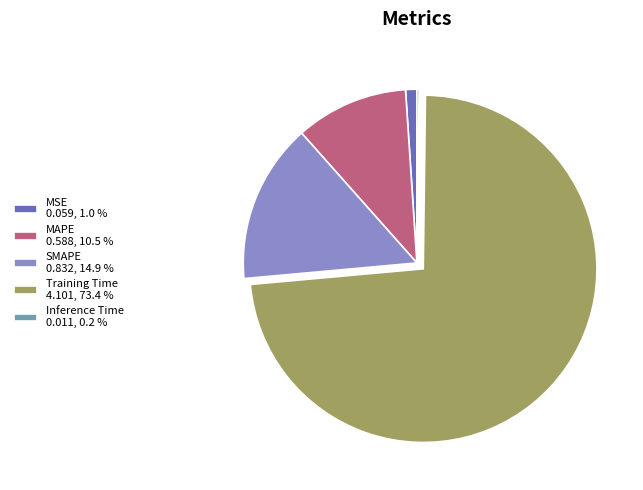

Combined, do SMAPE 0.832, 14.9 % and Training Time 4.101, 73.4 % account for over 50%?

Yes